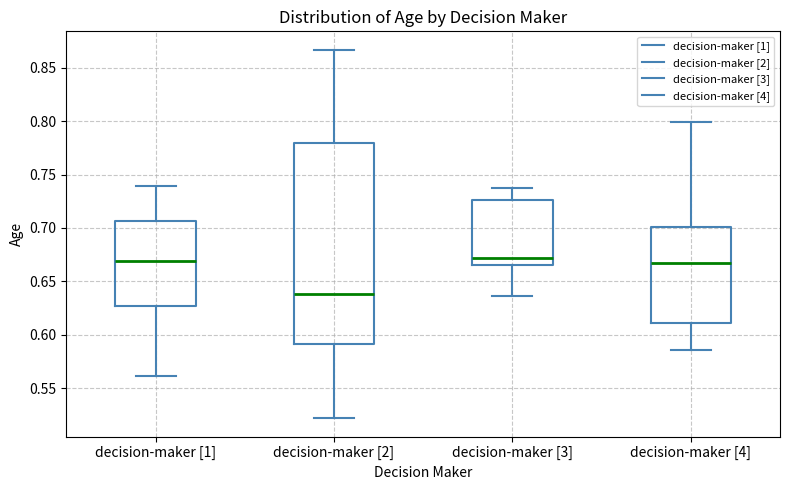

Reading left to right, read every box against the y-axis: the position of its median line, the range the box covers, and the ends of its whiskers. The values are not printed on the chart, so give them approximately, as read against the axis.

decision-maker [1]: median 0.670, box 0.625 to 0.705, whiskers 0.560 to 0.740
decision-maker [2]: median 0.640, box 0.590 to 0.780, whiskers 0.520 to 0.865
decision-maker [3]: median 0.670, box 0.665 to 0.725, whiskers 0.635 to 0.740
decision-maker [4]: median 0.665, box 0.610 to 0.700, whiskers 0.585 to 0.800